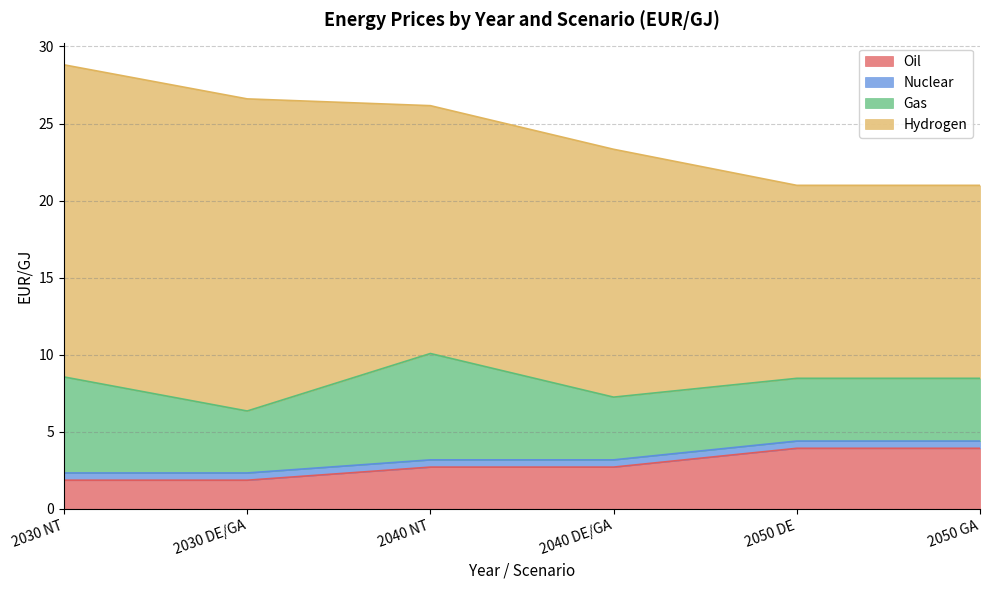

What is the highest value of the Oil series?

3.9